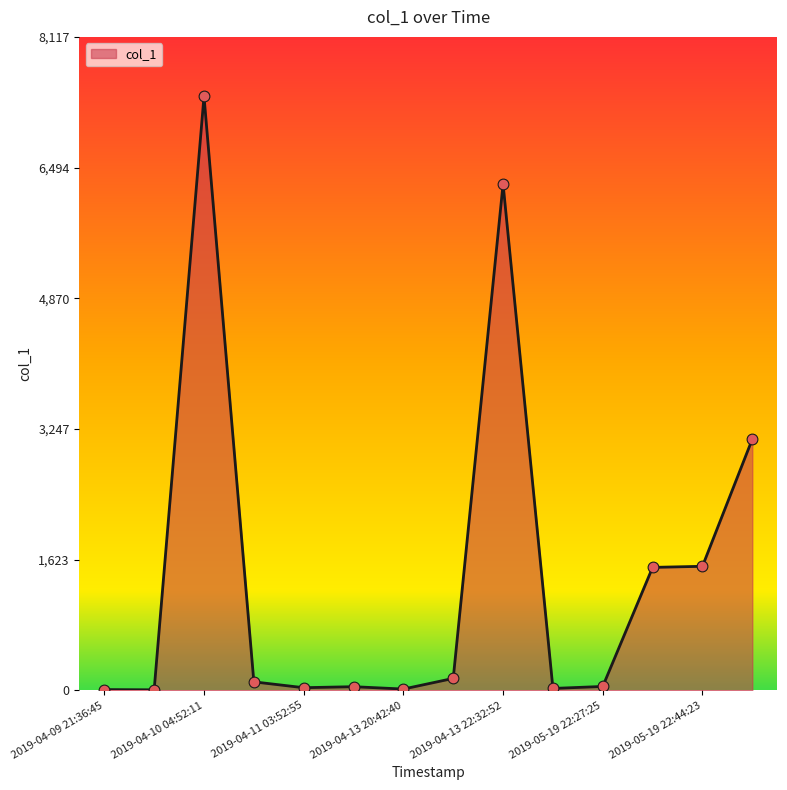

What is the difference between the maximum and minimum values?

7371.5